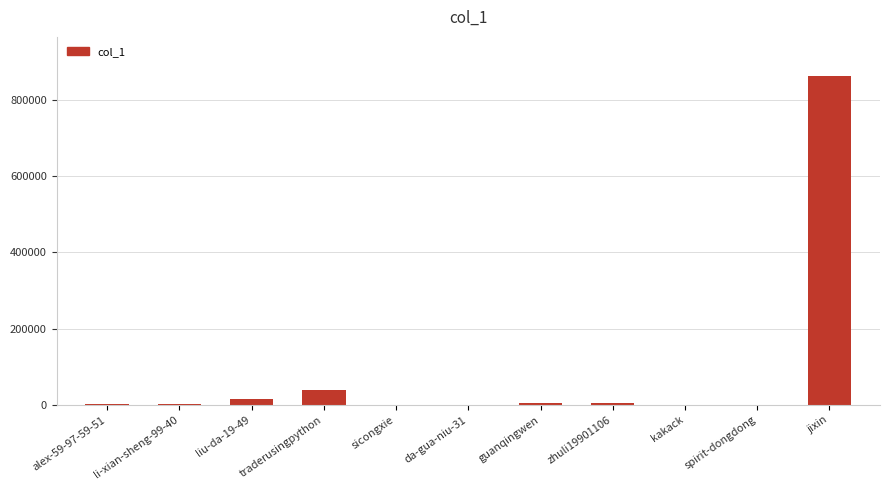

The value at jixin is 1256145. True or false?

False